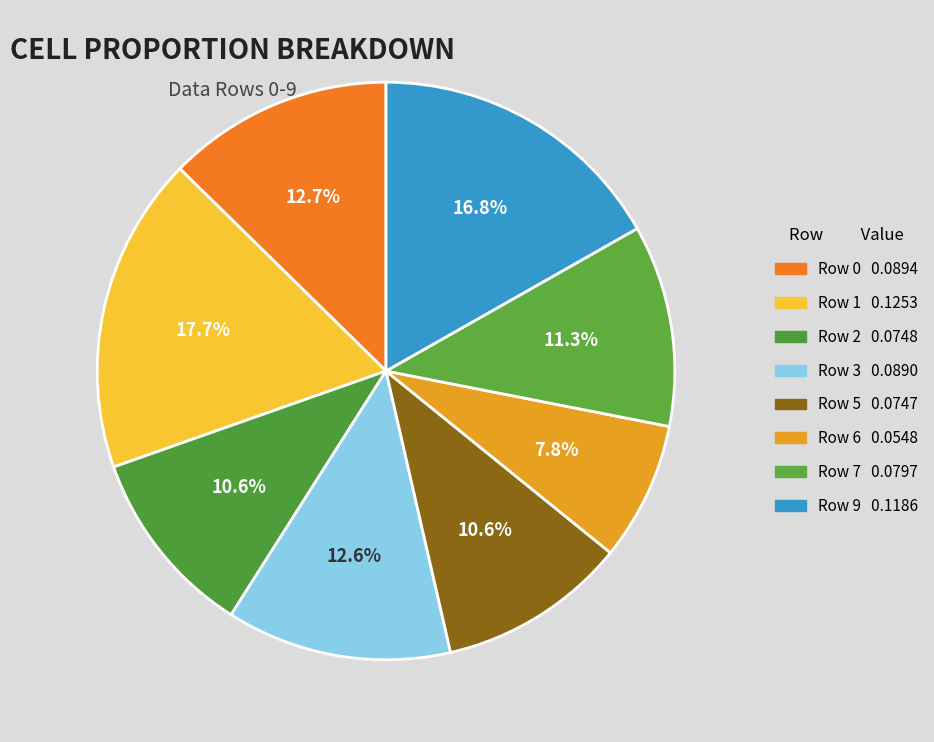

What percentage is the Row 7 slice, to the nearest percent?

11%